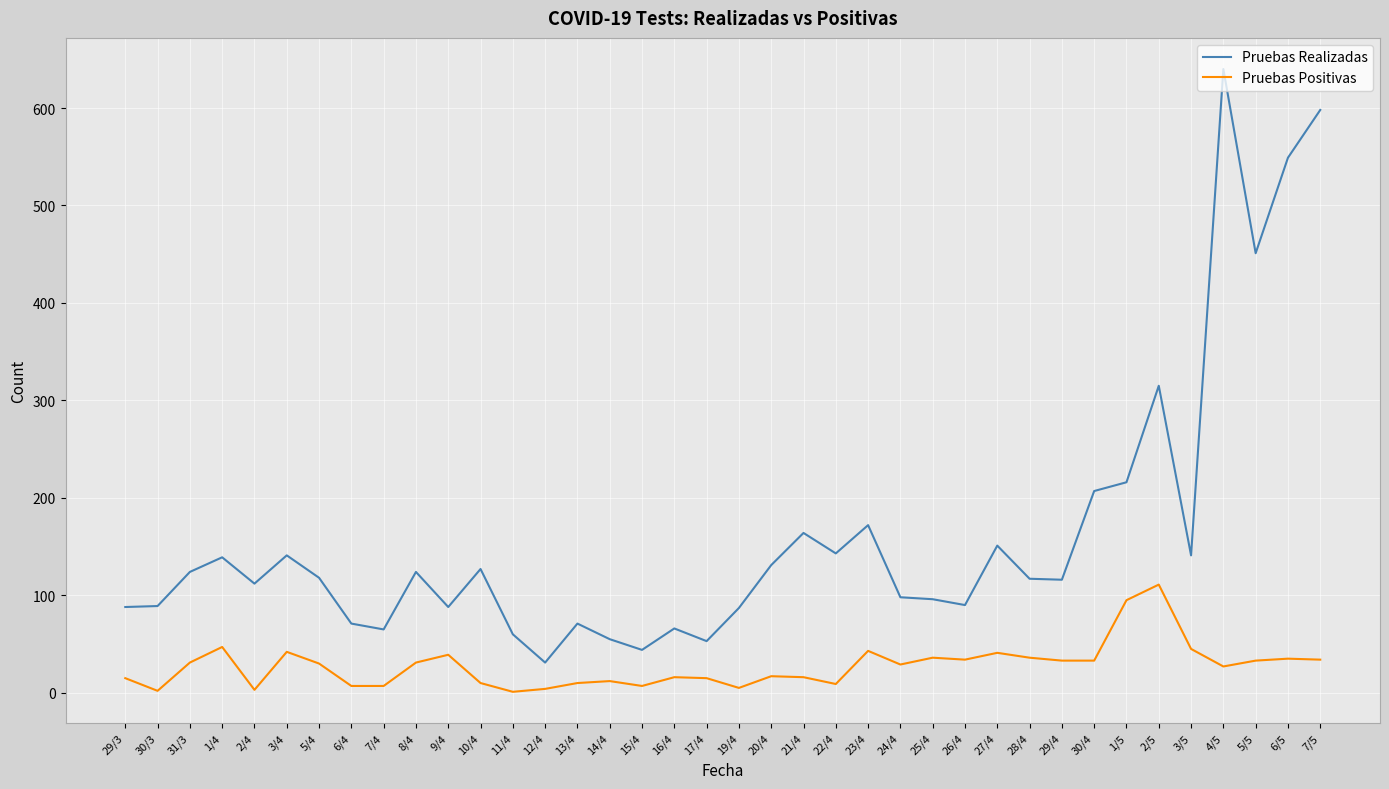

True or false: Pruebas Realizadas and Pruebas Positivas cross at least once.

False